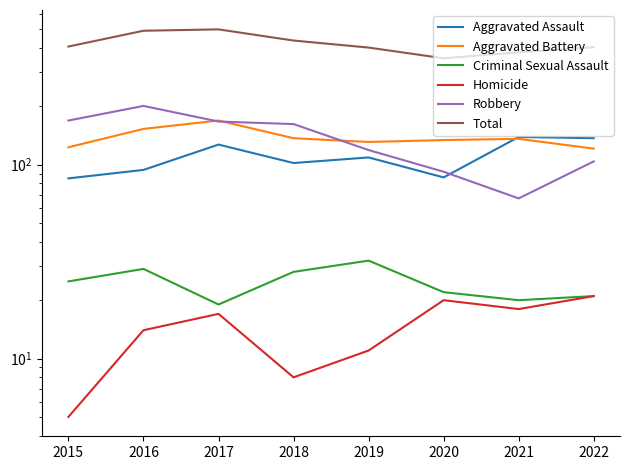

Reading left to right, transcribe all the data shown in this chart.

Aggravated Assault: 2015=85	2016=94	2017=127	2018=102	2019=109	2020=86	2021=139	2022=137
Aggravated Battery: 2015=123	2016=153	2017=169	2018=137	2019=131	2020=134	2021=136	2022=121
Criminal Sexual Assault: 2015=25	2016=29	2017=19	2018=28	2019=32	2020=22	2021=20	2022=21
Homicide: 2015=5	2016=14	2017=17	2018=8	2019=11	2020=20	2021=18	2022=21
Robbery: 2015=169	2016=201	2017=167	2018=162	2019=119	2020=92	2021=67	2022=104
Total: 2015=407	2016=491	2017=499	2018=437	2019=402	2020=354	2021=380	2022=404